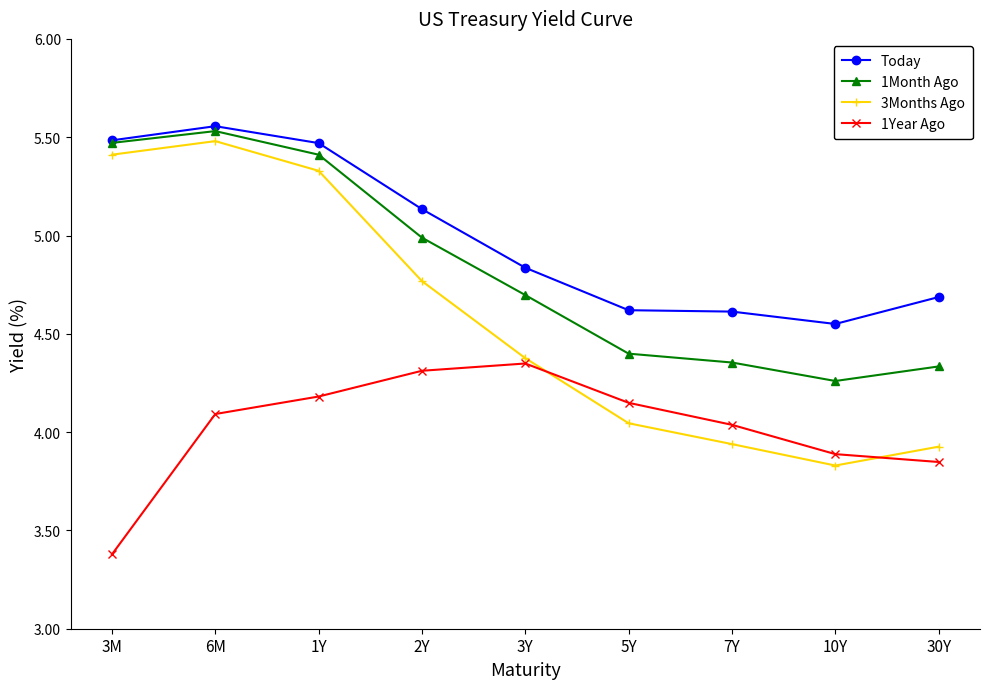

What position from the left is 3Y?

5